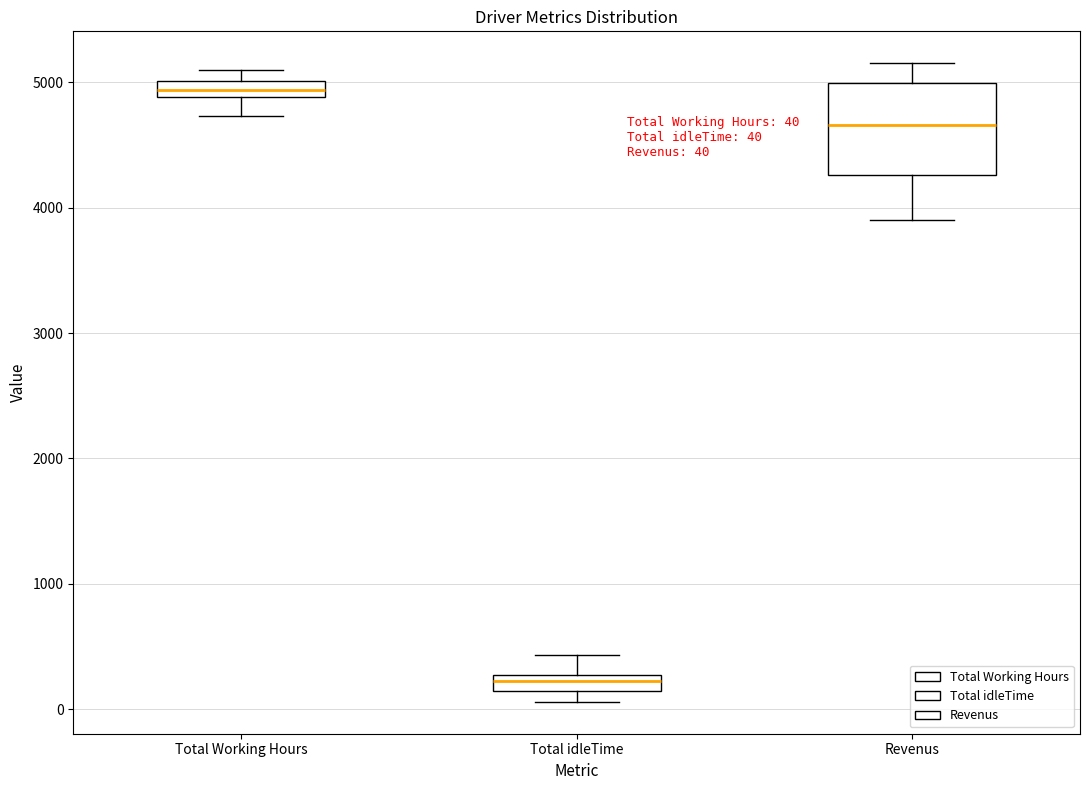

Comparing the boxes themselves (not the whiskers), which one is the tallest?

Revenus